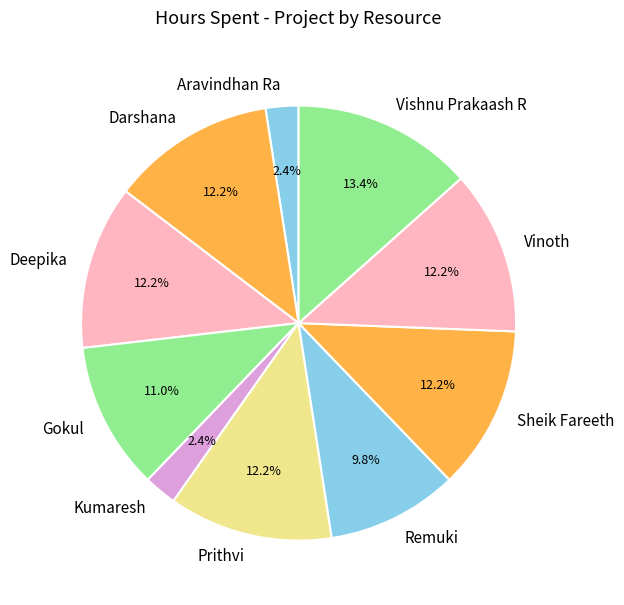

What portion of the pie excludes Deepika?

87.8%